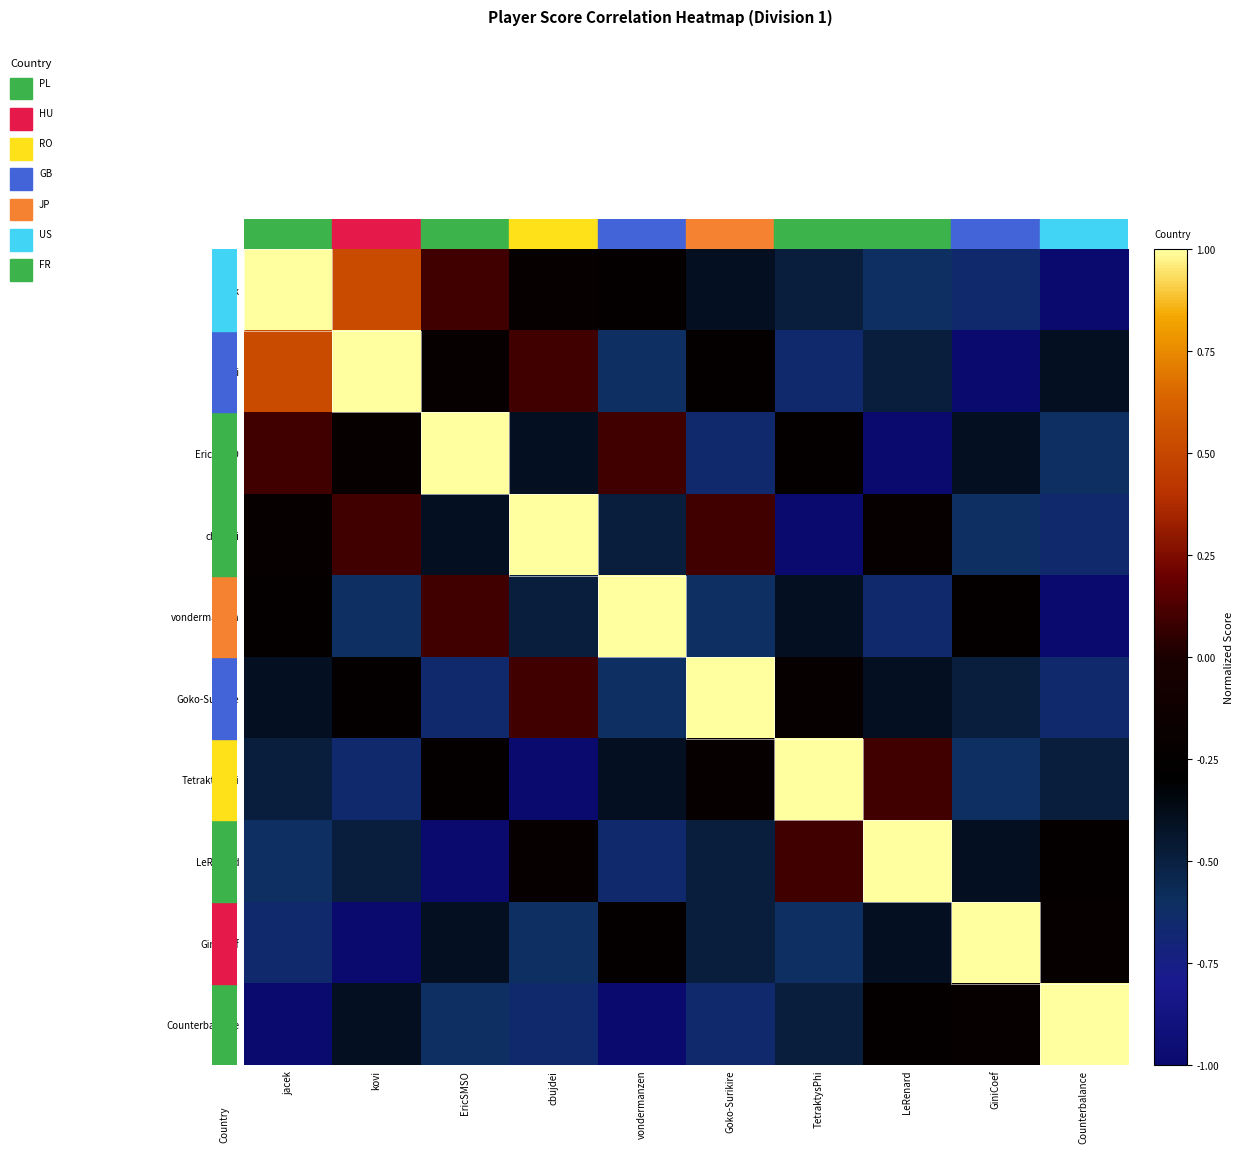

Reading right to left, extract all data points from this chart.

row_0: Counterbalance=-1.0	GiniCoef=-0.6	LeRenard=-0.6	TetraktysPhi=-0.5	Goko-Surikire=-0.4	vondermanzen=-0.2	cbujdei=-0.2	EricSMSO=0.1	kovi=0.5	jacek=1.0
row_1: Counterbalance=-0.4	GiniCoef=-1.0	LeRenard=-0.5	TetraktysPhi=-0.6	Goko-Surikire=-0.2	vondermanzen=-0.6	cbujdei=0.1	EricSMSO=-0.2	kovi=1.0	jacek=0.5
row_2: Counterbalance=-0.6	GiniCoef=-0.4	LeRenard=-1.0	TetraktysPhi=-0.2	Goko-Surikire=-0.6	vondermanzen=0.1	cbujdei=-0.4	EricSMSO=1.0	kovi=-0.2	jacek=0.1
row_3: Counterbalance=-0.6	GiniCoef=-0.6	LeRenard=-0.2	TetraktysPhi=-1.0	Goko-Surikire=0.1	vondermanzen=-0.5	cbujdei=1.0	EricSMSO=-0.4	kovi=0.1	jacek=-0.2
row_4: Counterbalance=-1.0	GiniCoef=-0.2	LeRenard=-0.6	TetraktysPhi=-0.4	Goko-Surikire=-0.6	vondermanzen=1.0	cbujdei=-0.5	EricSMSO=0.1	kovi=-0.6	jacek=-0.2
row_5: Counterbalance=-0.6	GiniCoef=-0.5	LeRenard=-0.4	TetraktysPhi=-0.2	Goko-Surikire=1.0	vondermanzen=-0.6	cbujdei=0.1	EricSMSO=-0.6	kovi=-0.2	jacek=-0.4
row_6: Counterbalance=-0.5	GiniCoef=-0.6	LeRenard=0.1	TetraktysPhi=1.0	Goko-Surikire=-0.2	vondermanzen=-0.4	cbujdei=-1.0	EricSMSO=-0.2	kovi=-0.6	jacek=-0.5
row_7: Counterbalance=-0.2	GiniCoef=-0.4	LeRenard=1.0	TetraktysPhi=0.1	Goko-Surikire=-0.5	vondermanzen=-0.6	cbujdei=-0.2	EricSMSO=-1.0	kovi=-0.5	jacek=-0.6
row_8: Counterbalance=-0.2	GiniCoef=1.0	LeRenard=-0.4	TetraktysPhi=-0.6	Goko-Surikire=-0.5	vondermanzen=-0.2	cbujdei=-0.6	EricSMSO=-0.4	kovi=-1.0	jacek=-0.6
row_9: Counterbalance=1.0	GiniCoef=-0.2	LeRenard=-0.2	TetraktysPhi=-0.5	Goko-Surikire=-0.6	vondermanzen=-1.0	cbujdei=-0.6	EricSMSO=-0.6	kovi=-0.4	jacek=-1.0